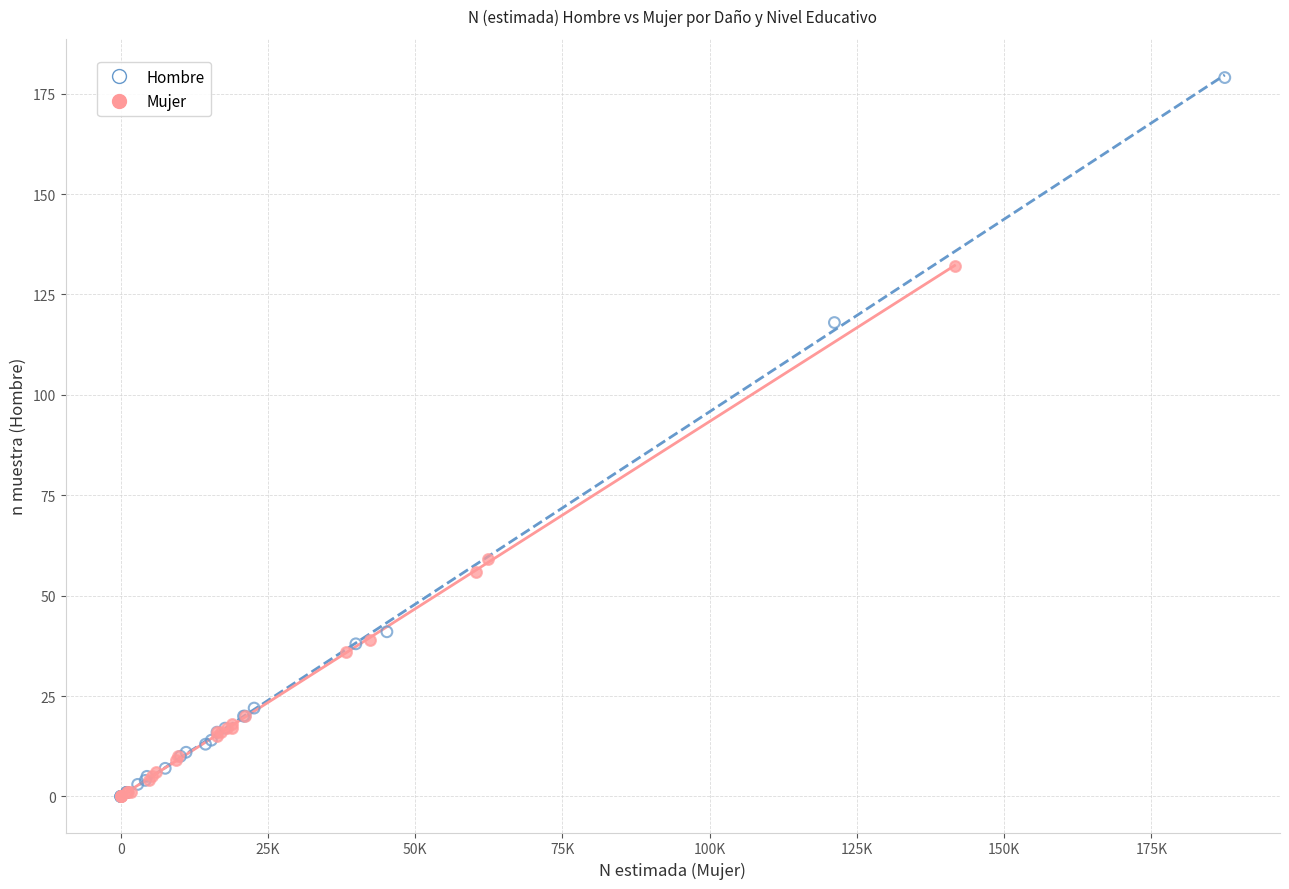

Which series has the widest spread of Y values?

Hombre